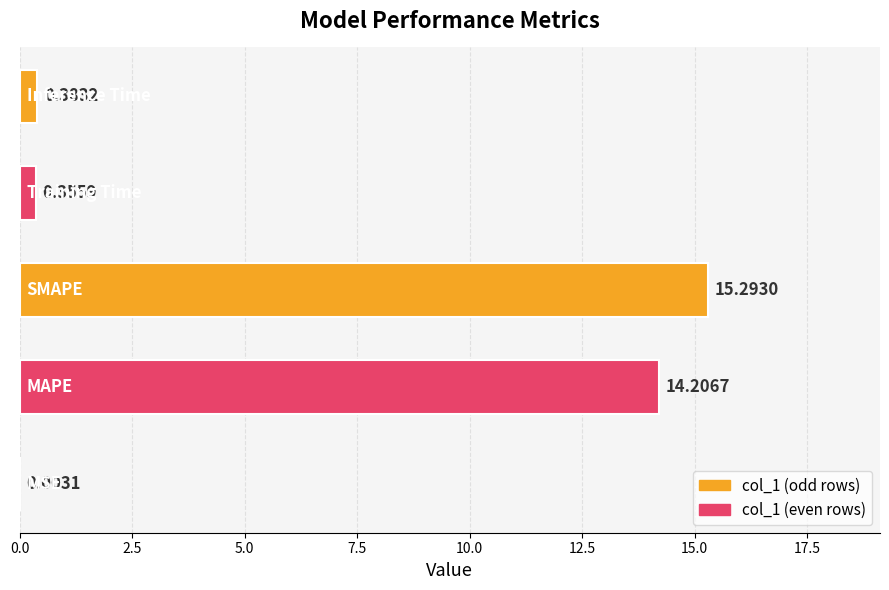

What is the sum of all values?

30.2